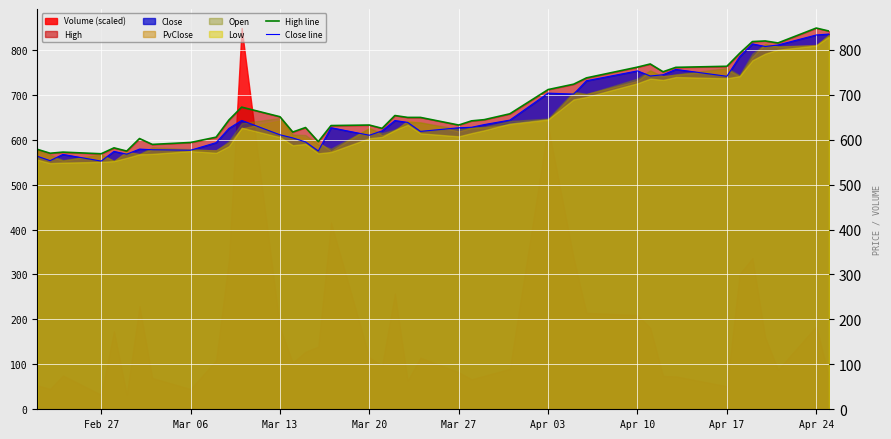

What is the lowest value of the High line series?

568.5